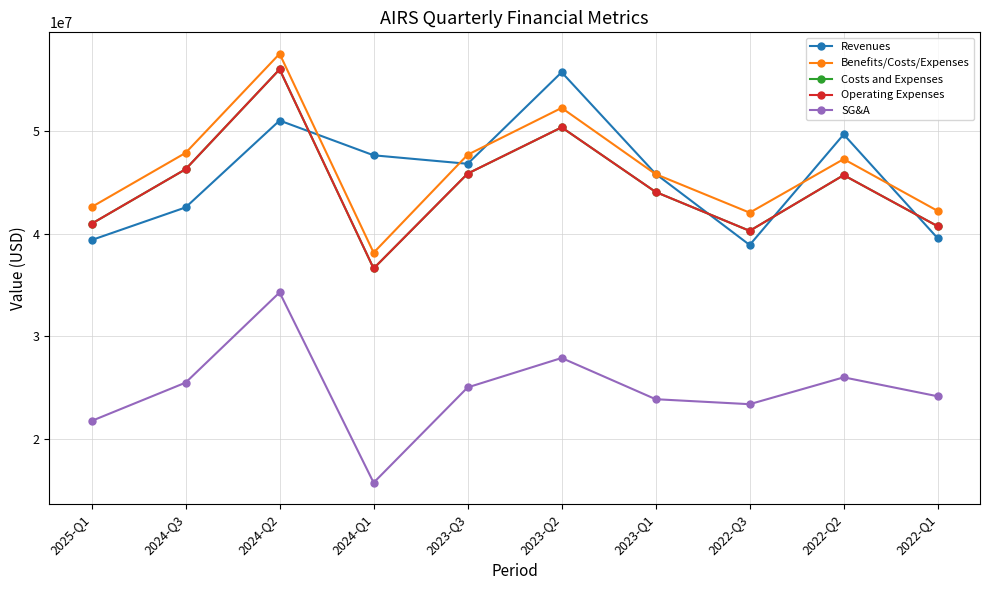

What is the value of the Revenues point at the 6th from the left?

55703000